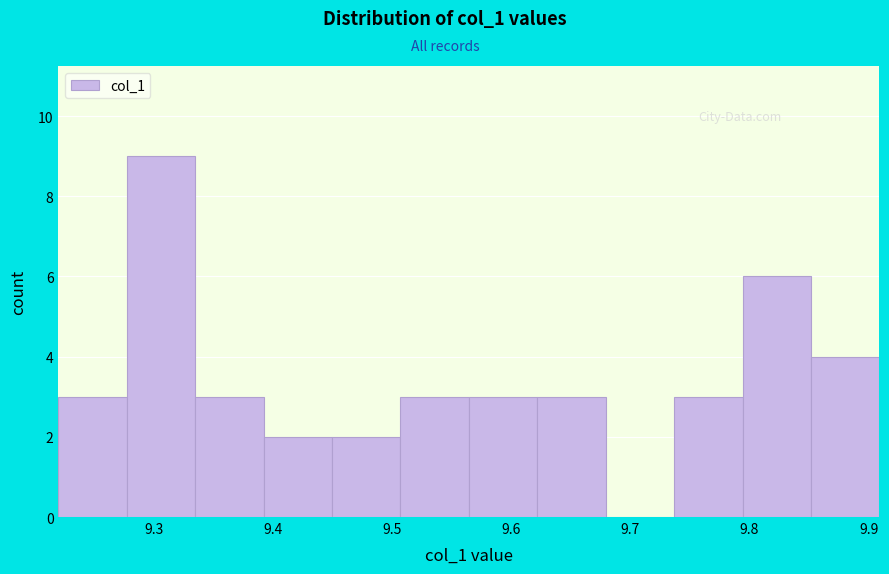

What is the height of the bar covering 9.28 to 9.33 on the x-axis? Neither the bar edges nor the heights are printed on the chart, so give them approximately, as read against the axes.

9